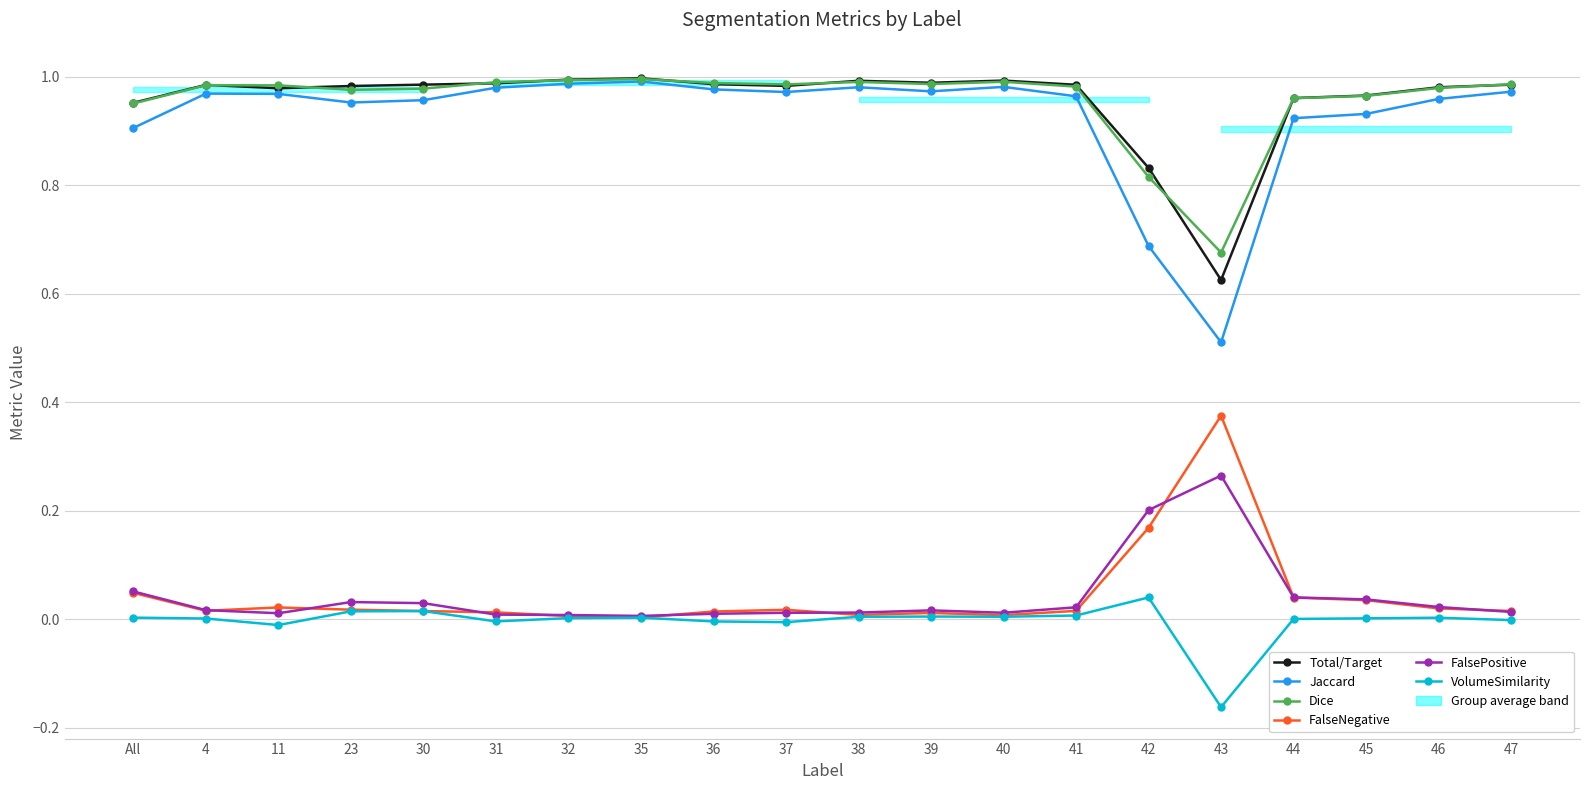

Reading left to right, list all the values displayed in this chart.

Total/Target: All=1.0	4=1.0	11=1.0	23=1.0	30=1.0	31=1.0	32=1.0	35=1.0	36=1.0	37=1.0	38=1.0	39=1.0	40=1.0	41=1.0	42=0.8	43=0.6	44=1.0	45=1.0	46=1.0	47=1.0
Jaccard: All=0.9	4=1.0	11=1.0	23=1.0	30=1.0	31=1.0	32=1.0	35=1.0	36=1.0	37=1.0	38=1.0	39=1.0	40=1.0	41=1.0	42=0.7	43=0.5	44=0.9	45=0.9	46=1.0	47=1.0
Dice: All=1.0	4=1.0	11=1.0	23=1.0	30=1.0	31=1.0	32=1.0	35=1.0	36=1.0	37=1.0	38=1.0	39=1.0	40=1.0	41=1.0	42=0.8	43=0.7	44=1.0	45=1.0	46=1.0	47=1.0
FalseNegative: All=0.0	4=0.0	11=0.0	23=0.0	30=0.0	31=0.0	32=0.0	35=0.0	36=0.0	37=0.0	38=0.0	39=0.0	40=0.0	41=0.0	42=0.2	43=0.4	44=0.0	45=0.0	46=0.0	47=0.0
FalsePositive: All=0.1	4=0.0	11=0.0	23=0.0	30=0.0	31=0.0	32=0.0	35=0.0	36=0.0	37=0.0	38=0.0	39=0.0	40=0.0	41=0.0	42=0.2	43=0.3	44=0.0	45=0.0	46=0.0	47=0.0
VolumeSimilarity: All=0.0	4=0.0	11=-0.0	23=0.0	30=0.0	31=-0.0	32=0.0	35=0.0	36=-0.0	37=-0.0	38=0.0	39=0.0	40=0.0	41=0.0	42=0.0	43=-0.2	44=0.0	45=0.0	46=0.0	47=-0.0